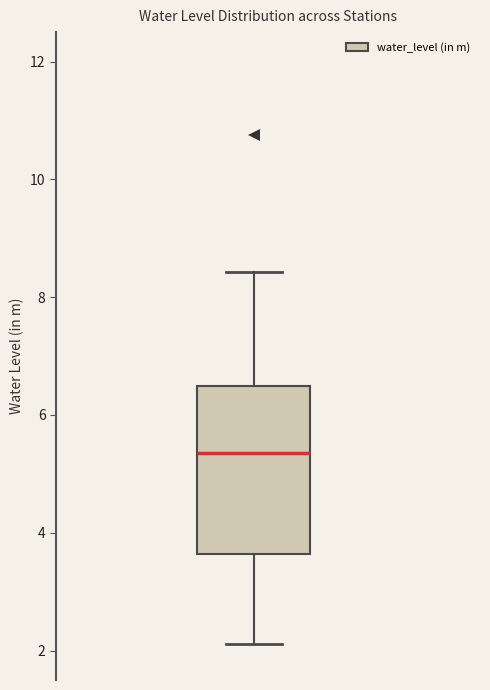

Where does the median line of the box sit on the y-axis? The values are not printed on the chart, so give them approximately, as read against the axis.

5.4